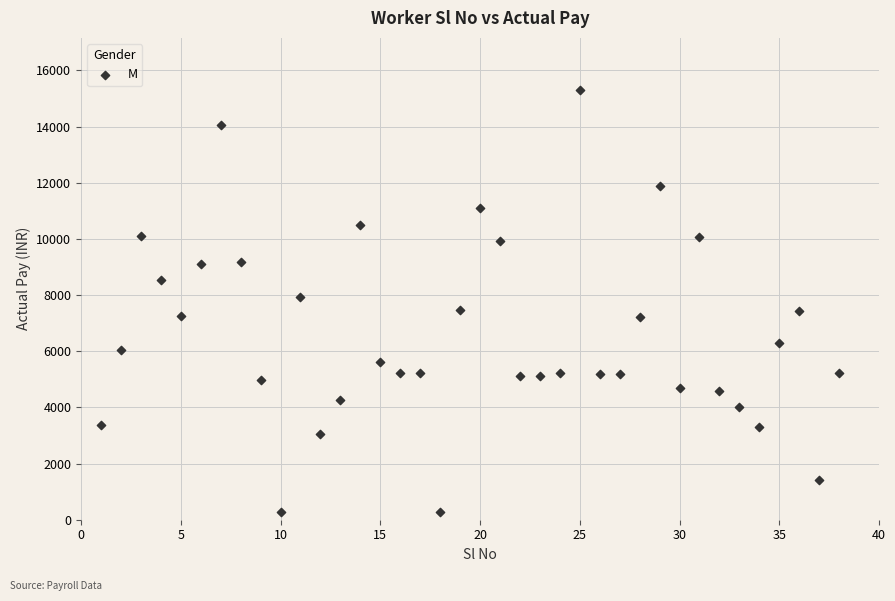

What is the range of Y values (max minus min)?

15058